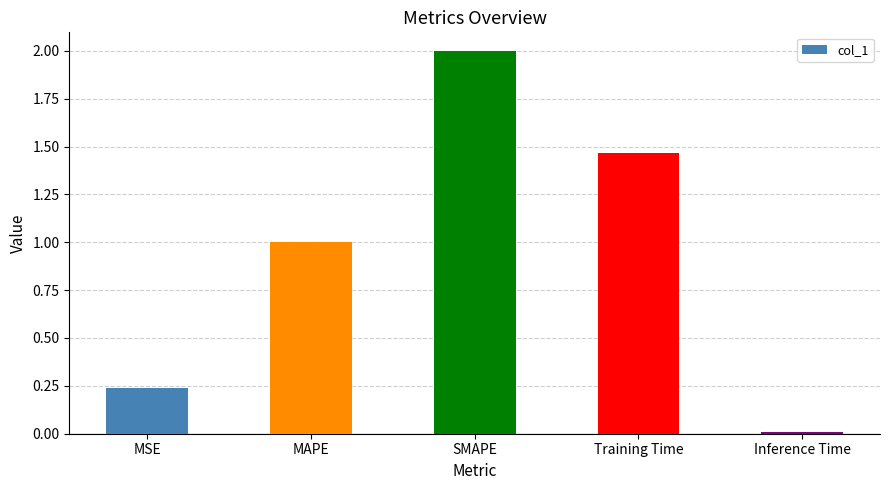

Is it true that the value at SMAPE is 3.3?

False